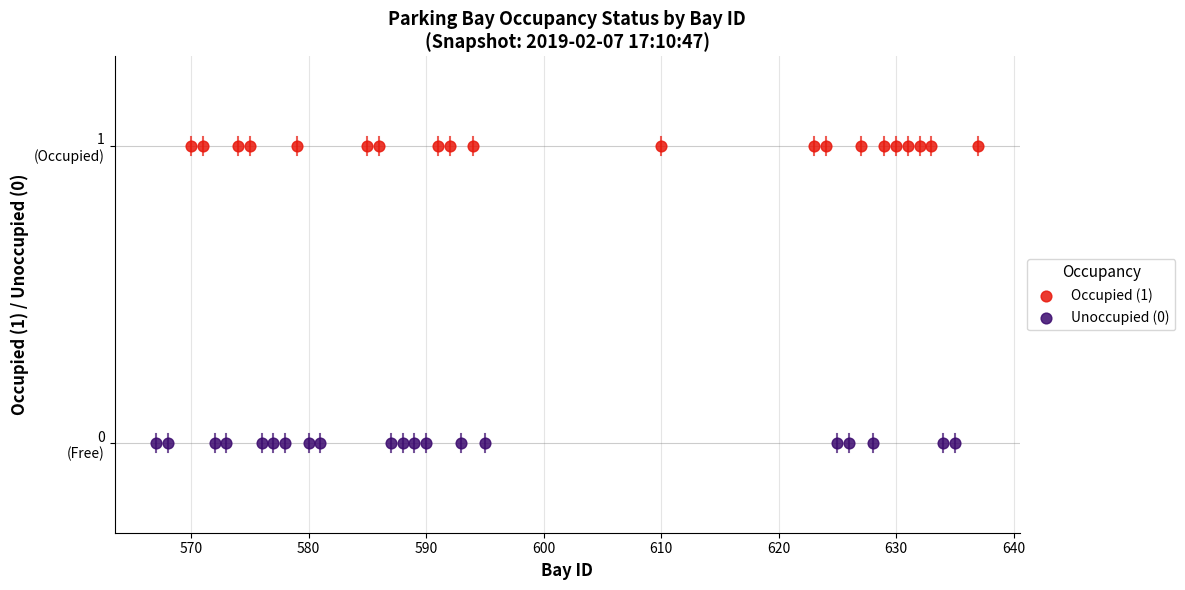

What are all the series names shown in the legend?

Occupied (1), Unoccupied (0)